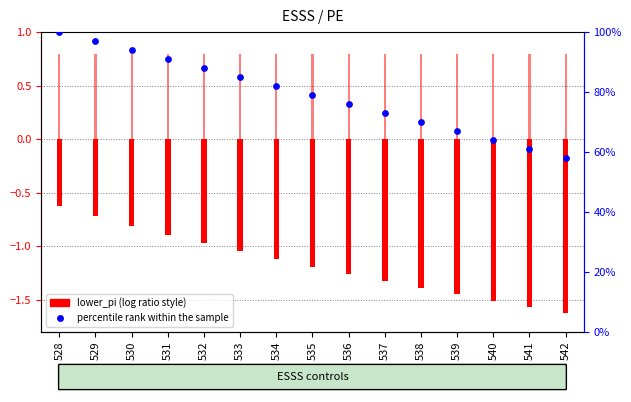

Approximately how many times larger is the value at 534 compared to 531?

0.9